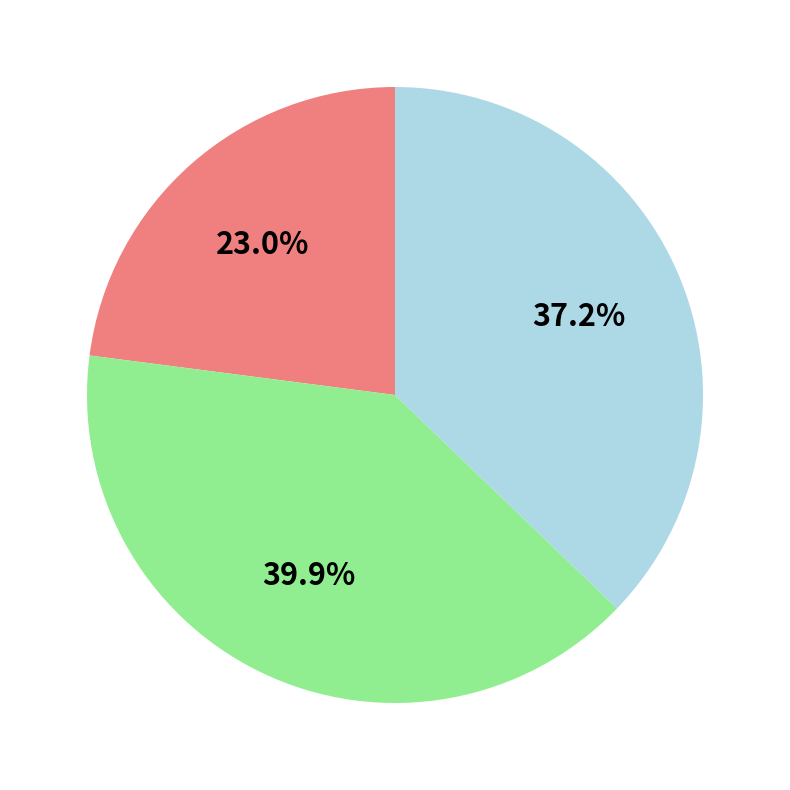

Does any single category account for the majority?

No